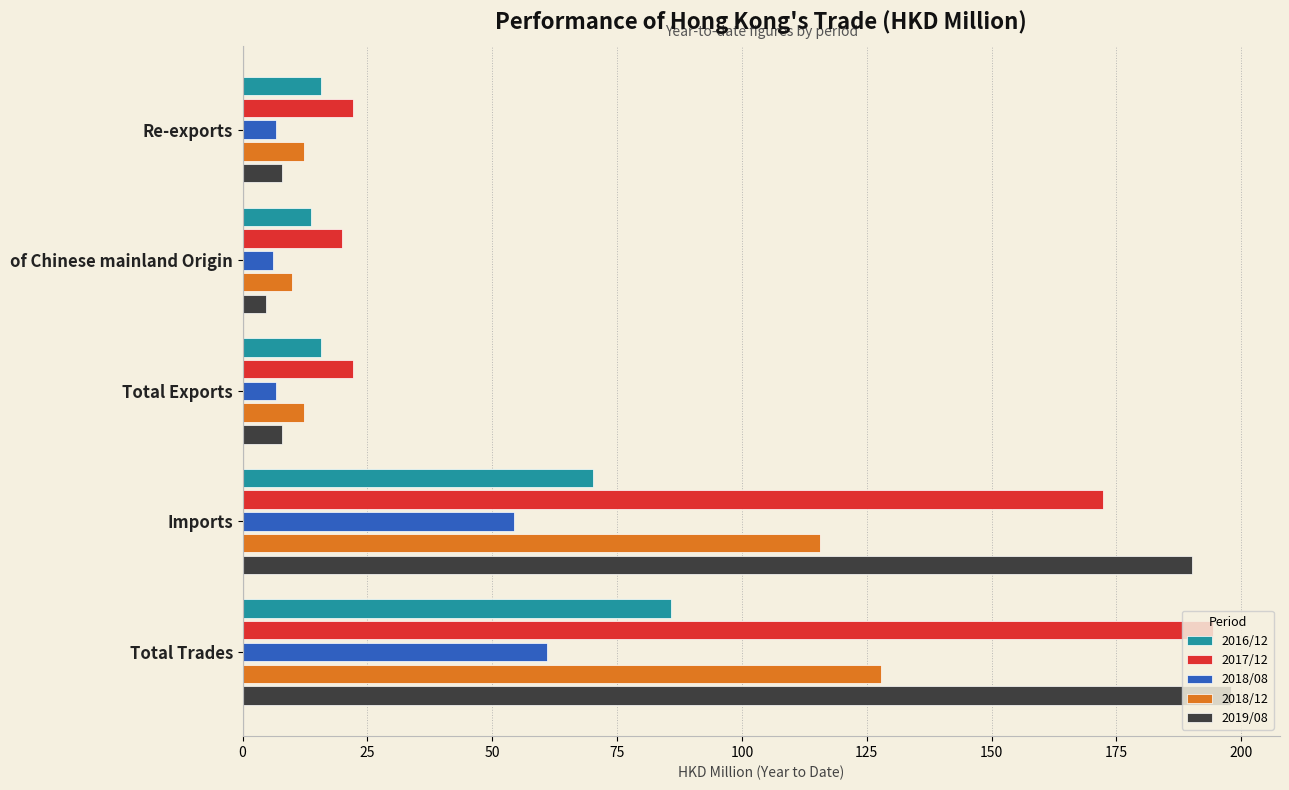

What are all the series names shown in the legend?

2016/12, 2017/12, 2018/08, 2018/12, 2019/08